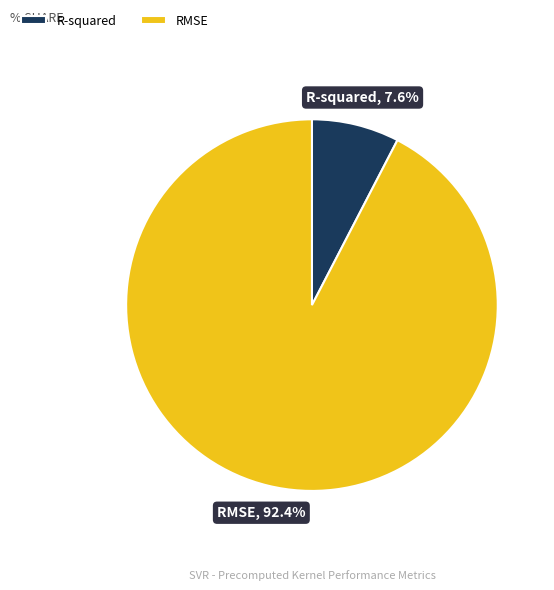

Does RMSE account for over 50% of the chart?

Yes